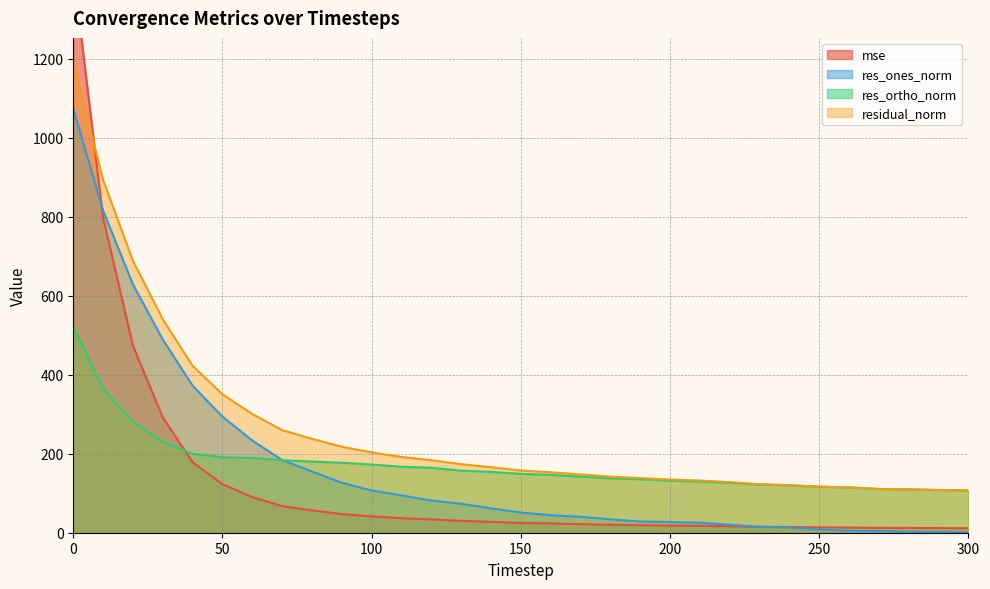

At which label is res_ortho_norm closest to 314?

20